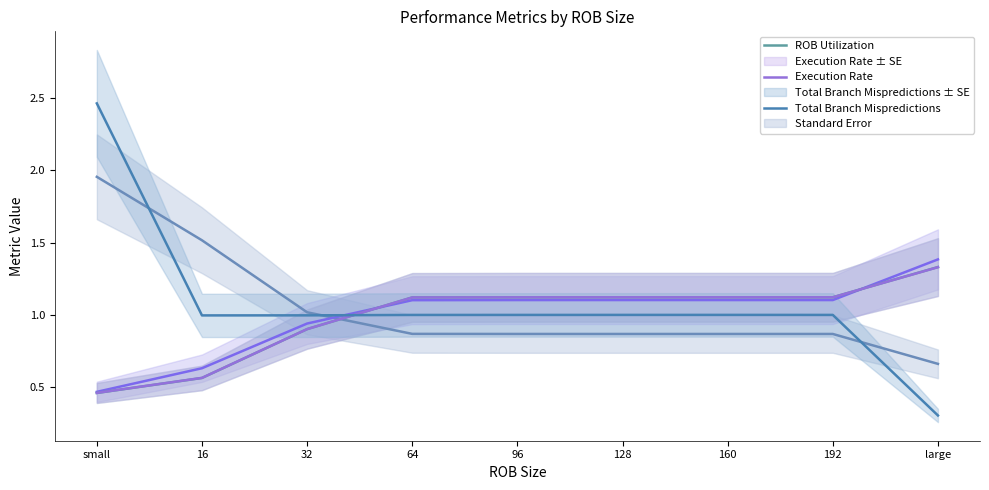

In ROB Utilization, how many points are higher than both neighbors (excluding endpoints)?

1